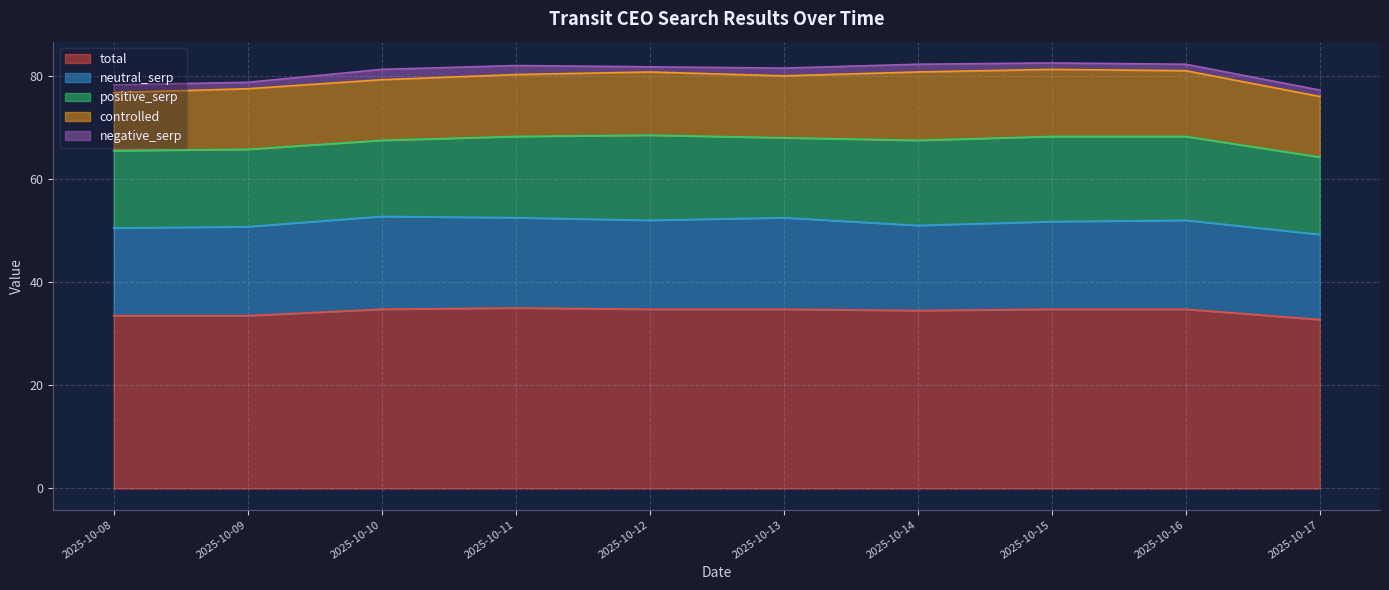

Is it true that total equals 34.8 at 2025-10-12?

True